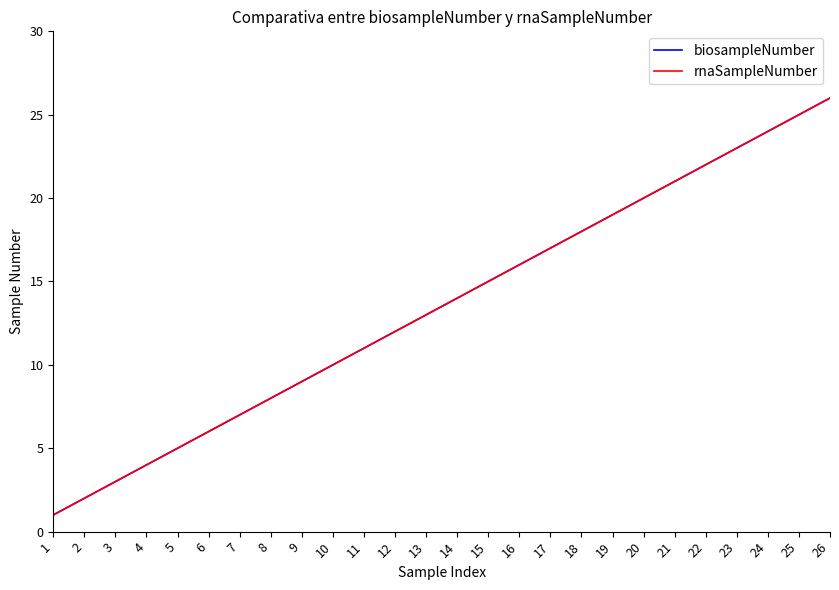

True or false: rnaSampleNumber and biosampleNumber intersect in this chart.

False